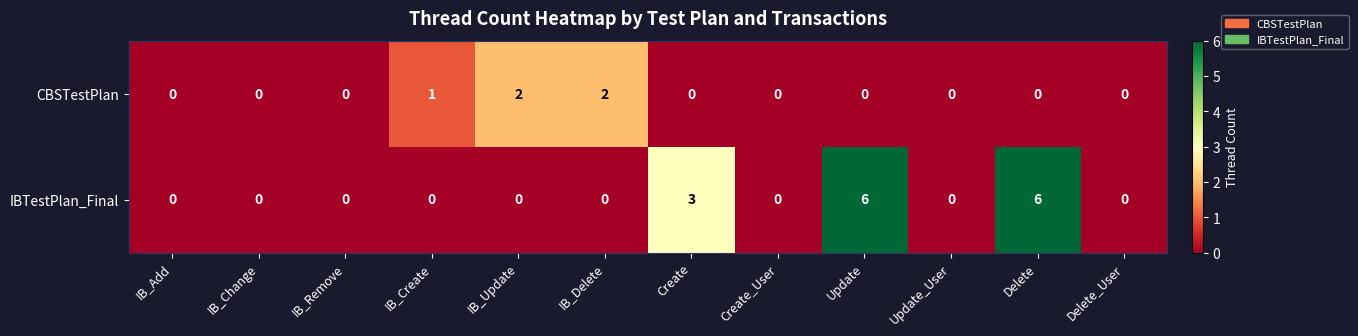

The value of IBTestPlan_Final at Create_User is 0. True or false?

True